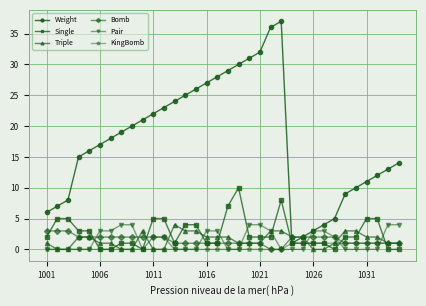

Which series has the widest spread of values?

Weight